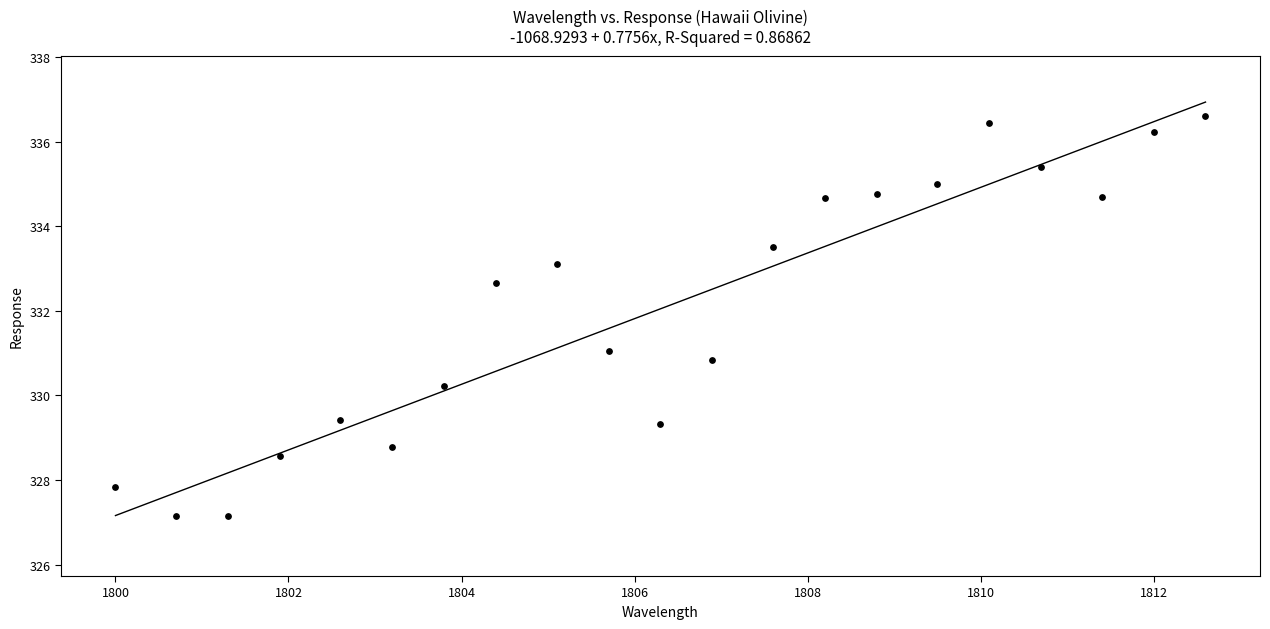

What is the range of Y values (max minus min)?

9.5